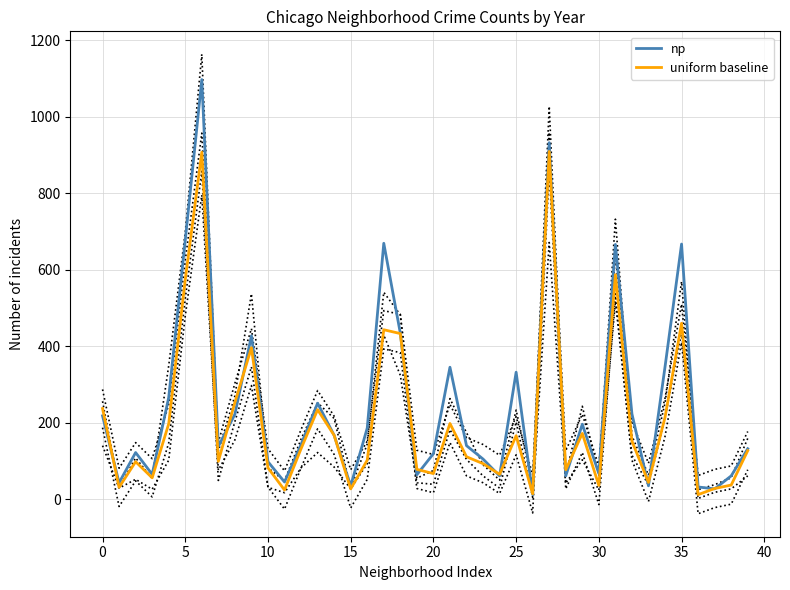

What are all the series names shown in the legend?

np, uniform baseline